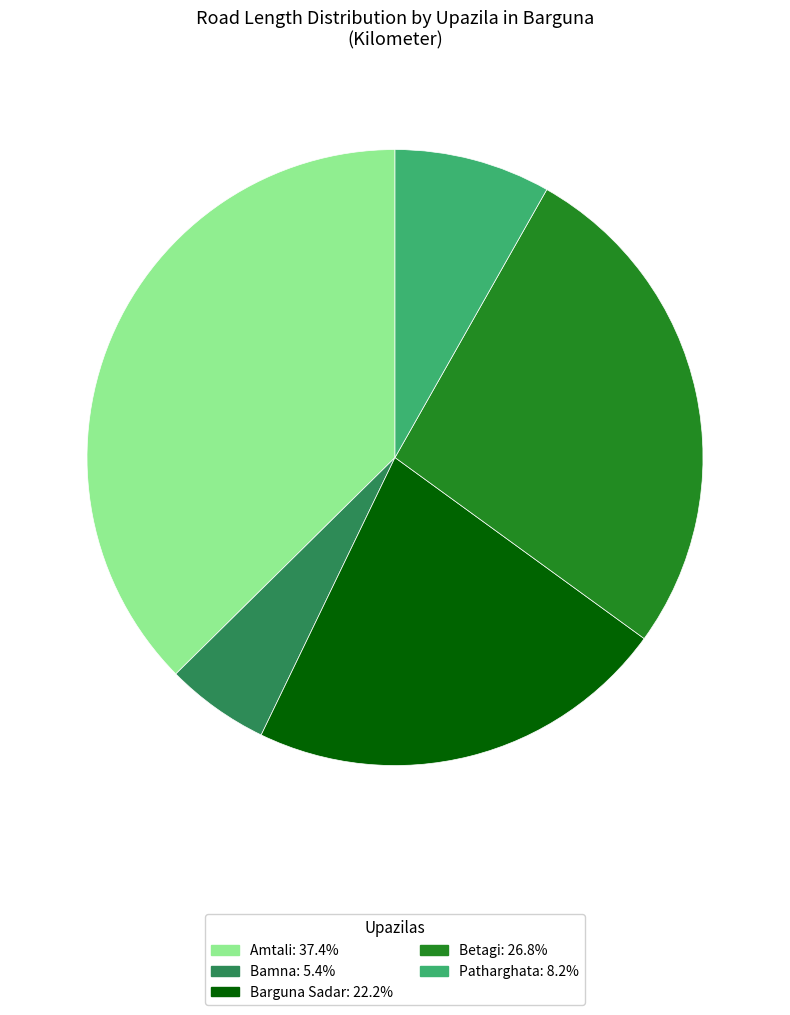

Is there a majority slice in this chart?

No